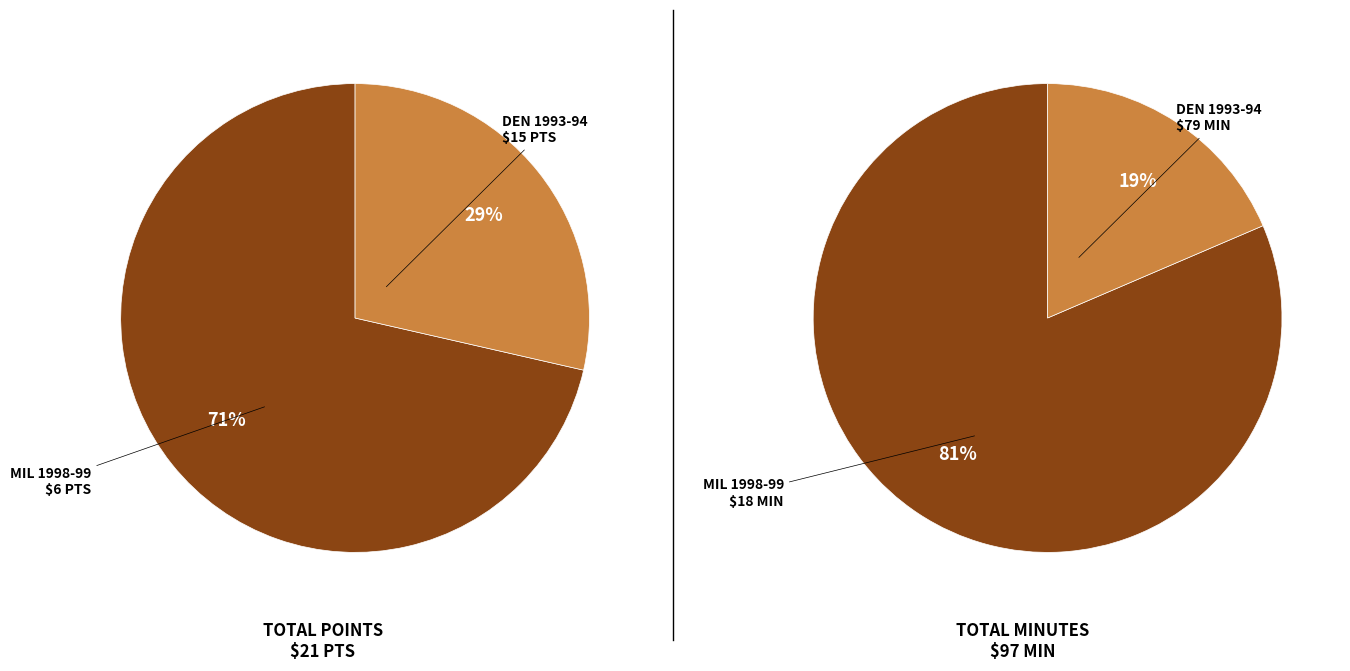

Does any single category account for the majority?

Yes